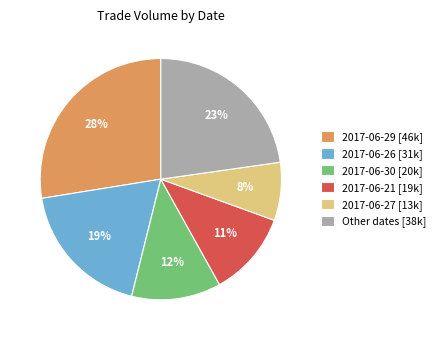

To the nearest percent, what portion does 2017-06-30 [20k] represent?

12%